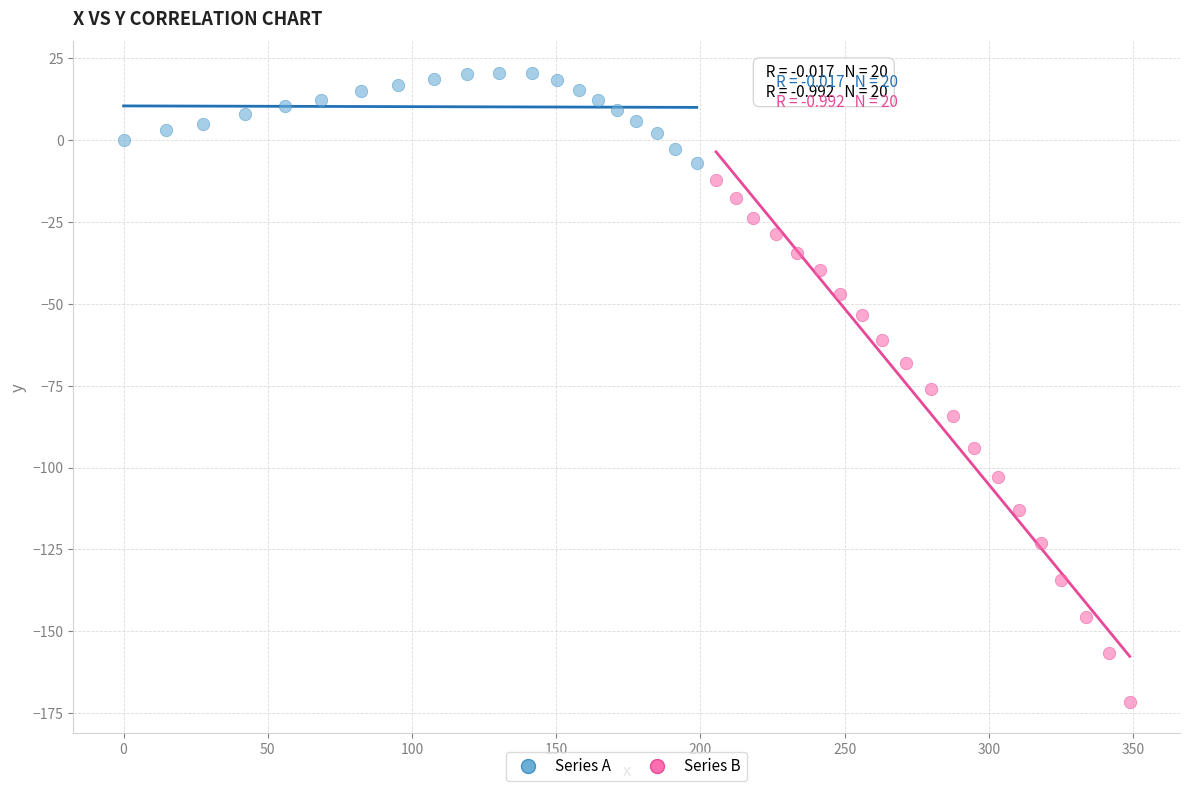

Which series contains the lowest Y value?

Series B